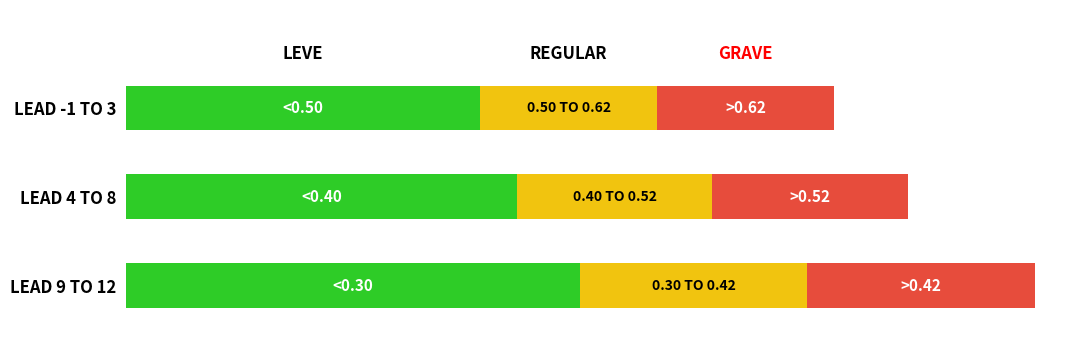

True or false: estimate has a value of 0.4 at 11(2019).

False